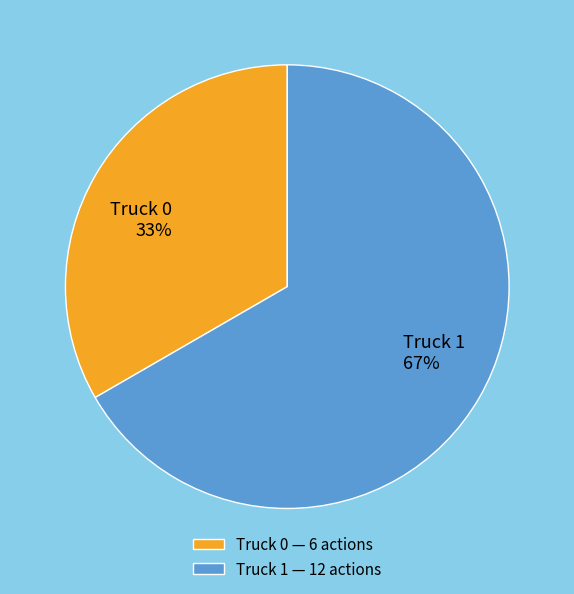

Which slice represents more than half of the pie?

Truck 1